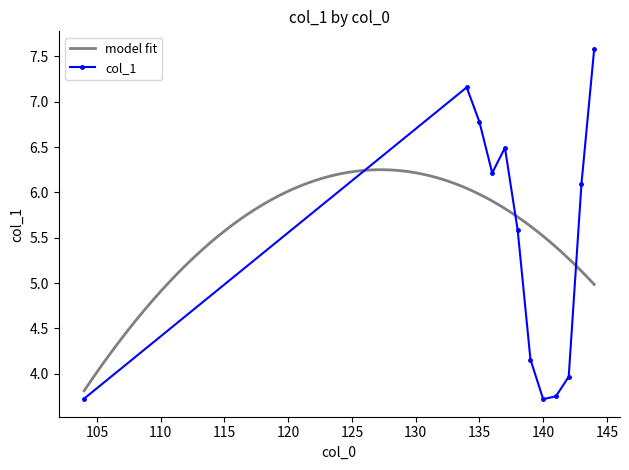

Does the chart have visible grid lines?

No